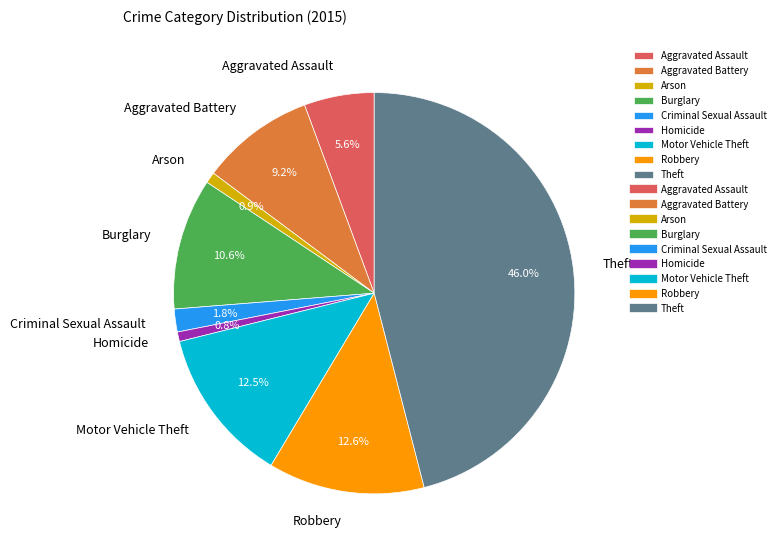

To the nearest percent, what portion does Aggravated Assault represent?

6%